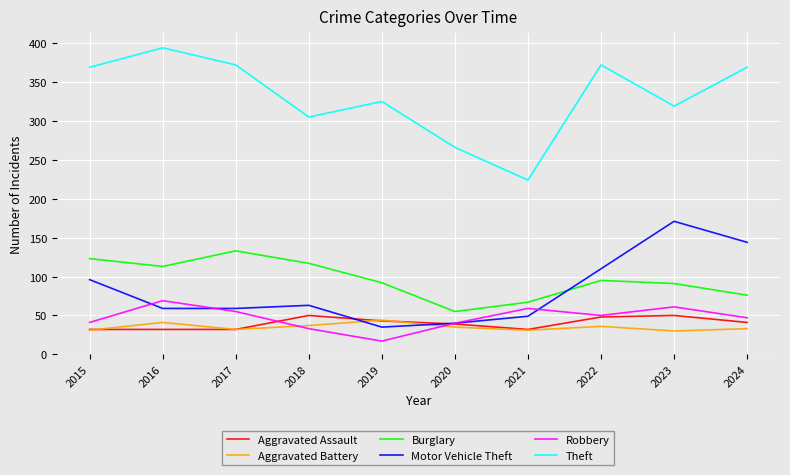

Which category has the highest value across all series?

2016